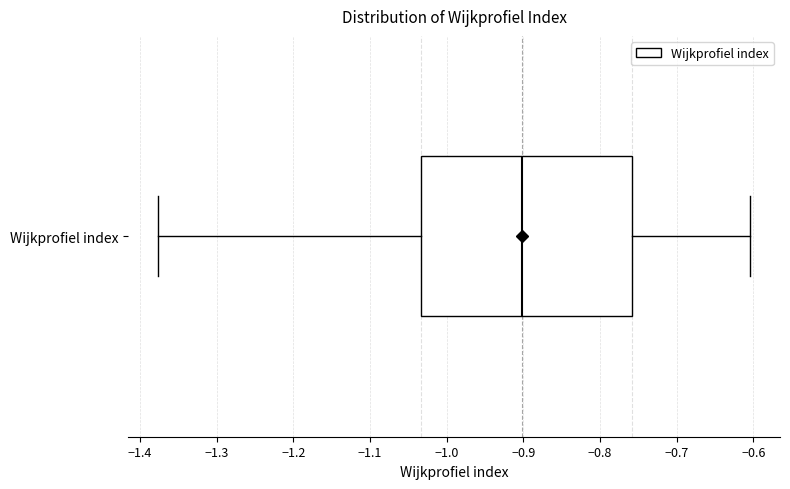

Where does the median line of the box for Wijkprofiel index sit on the x-axis? The values are not printed on the chart, so give them approximately, as read against the axis.

-0.90